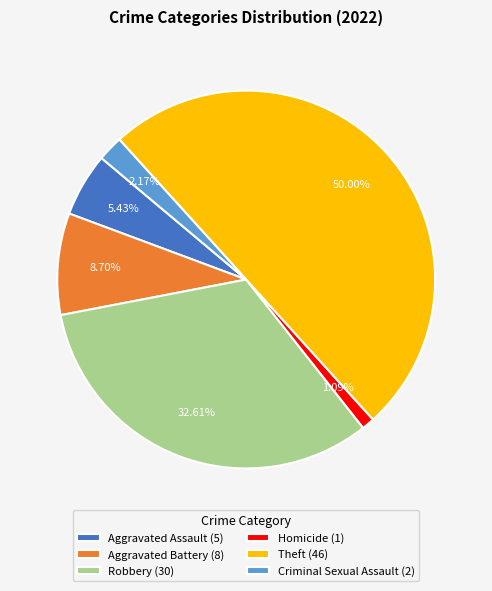

Between Aggravated Assault (5) and Robbery (30), which is larger?

Robbery (30)